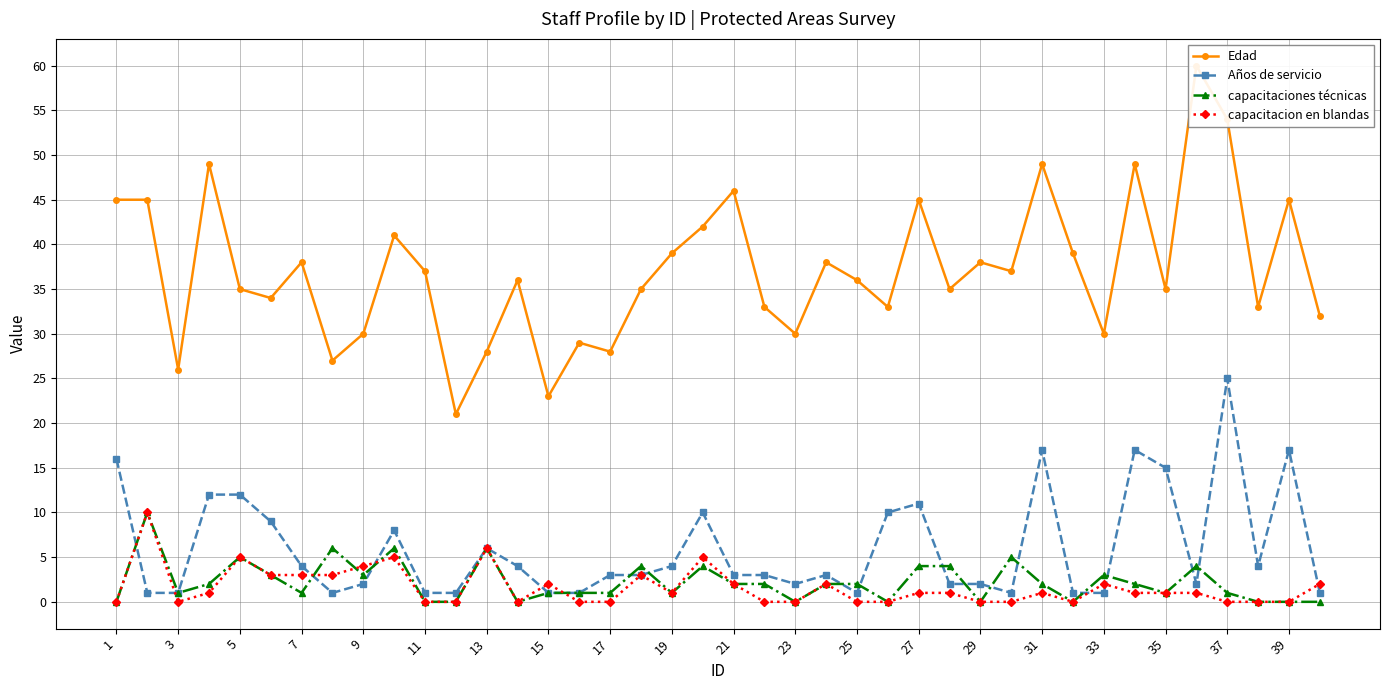

The value of capacitaciones técnicas at 11 is 0. True or false?

True